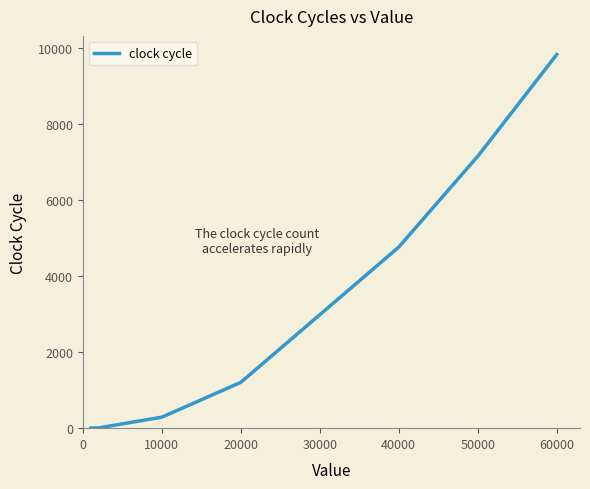

Count the number of categories in the chart.

300